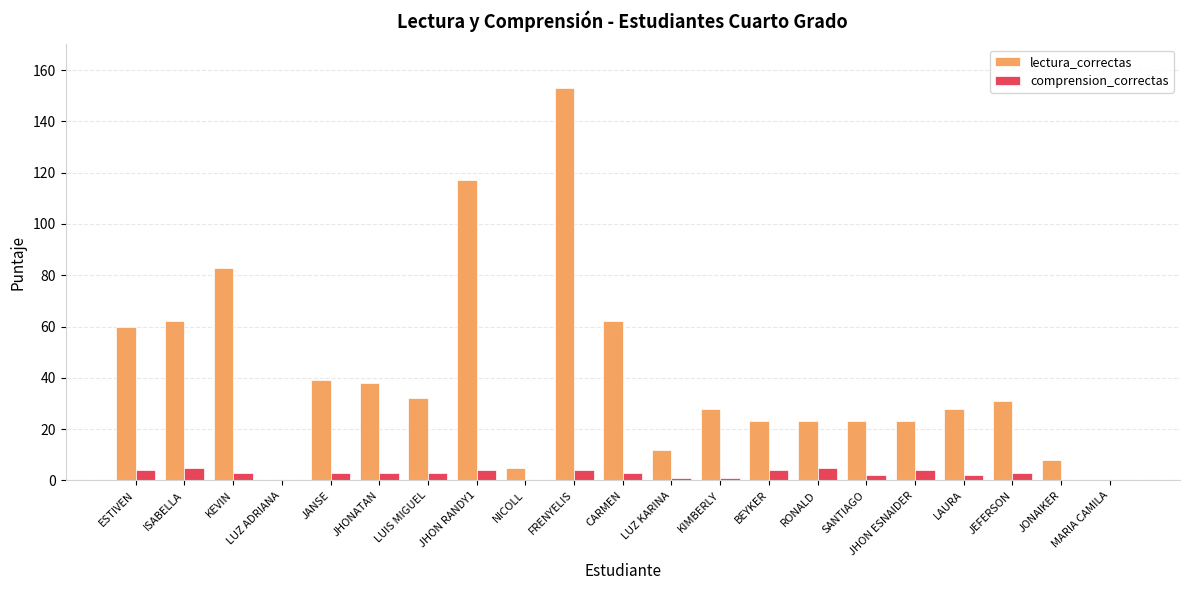

At which label does comprension_correctas first exceed 3?

ESTIVEN